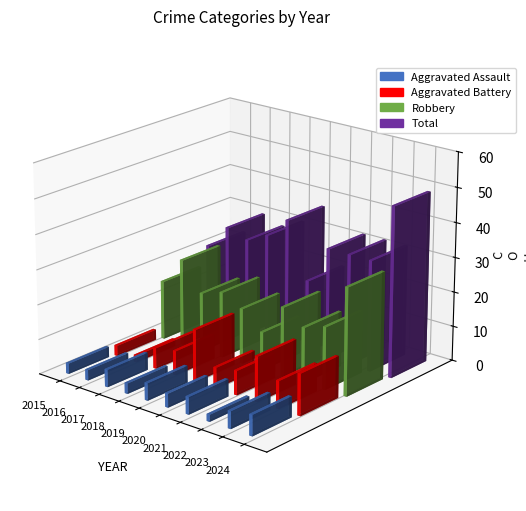

Reading left to right, what are all the values shown in this chart?

Aggravated Assault: 2015=3	2016=3	2017=5	2018=3	2019=5	2020=4	2021=5	2022=2	2023=5	2024=6
Aggravated Battery: 2015=3	2016=2	2017=6	2018=7	2019=15	2020=6	2021=7	2022=13	2023=8	2024=12
Robbery: 2015=17	2016=25	2017=17	2018=19	2019=16	2020=11	2021=20	2022=16	2023=18	2024=31
Total: 2015=23	2016=30	2017=28	2018=31	2019=37	2020=21	2021=32	2022=32	2023=32	2024=49